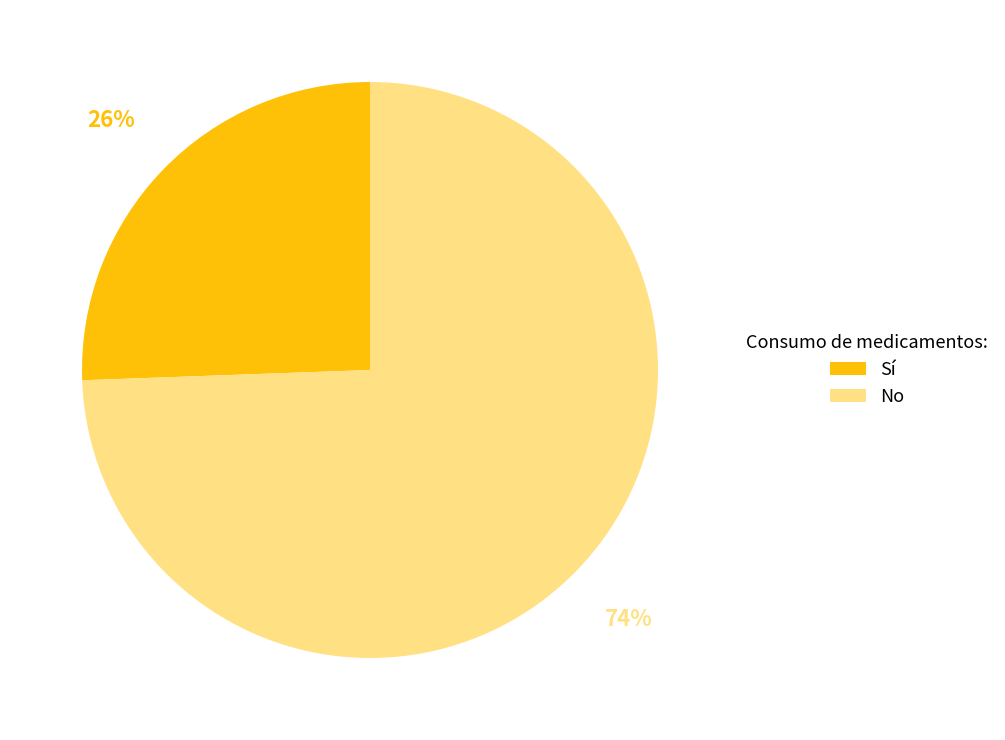

To the nearest percent, what is the combined percentage of Sí and No?

100%